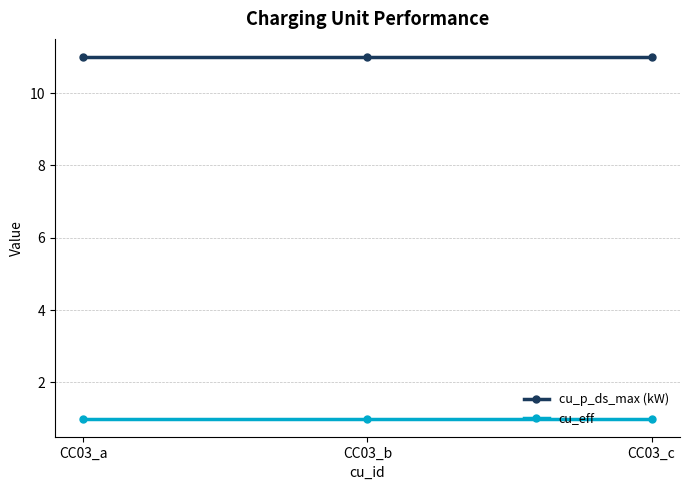

Reading left to right, list all the values displayed in this chart.

cu_p_ds_max (kW): 11	11	11
cu_eff: 1	1	1